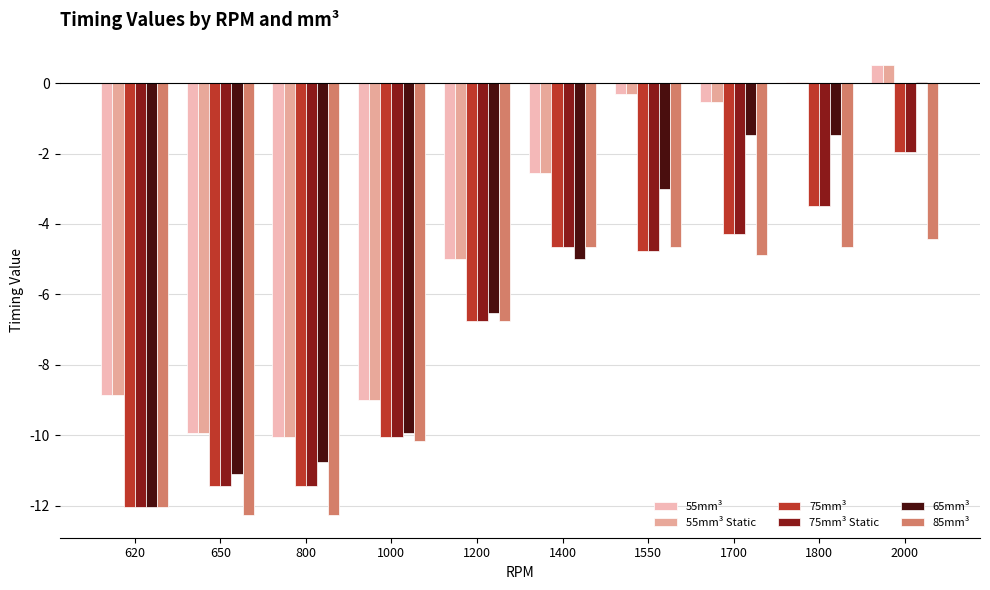

What is the value of the 75mm³ Static bar at the 6th from the left?

-4.6